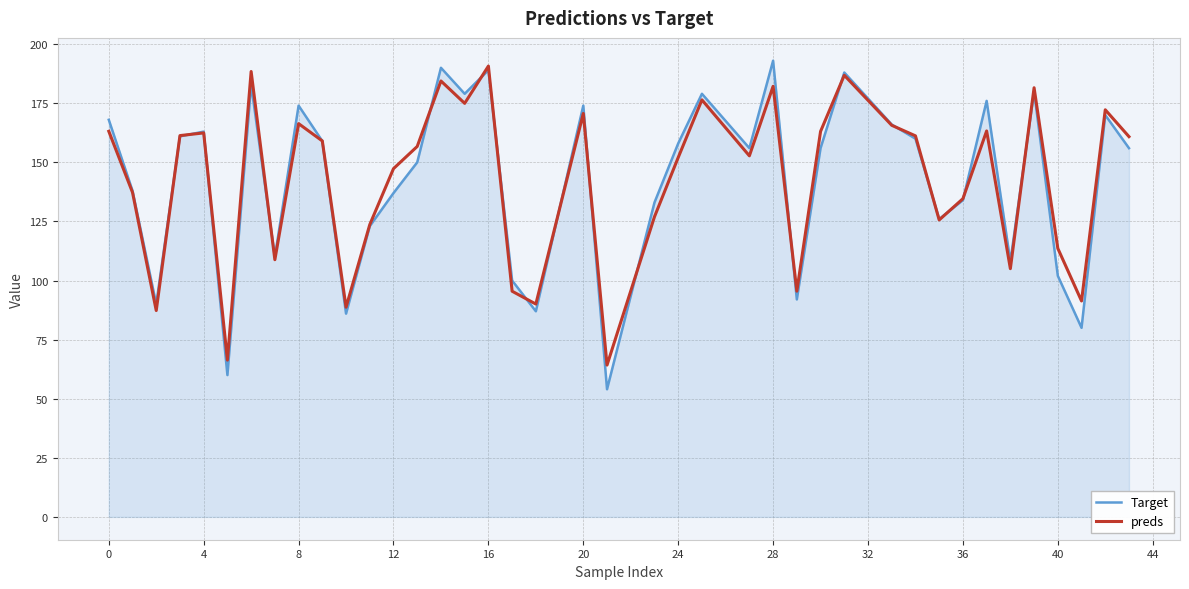

How many lines are shown in the chart?

2